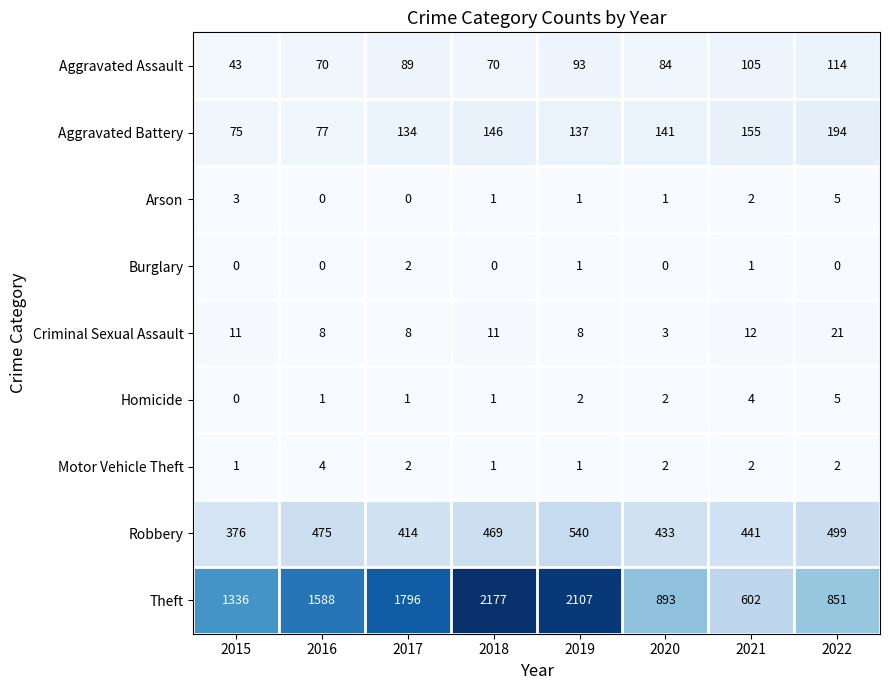

What value does the Theft series have at 2020, to the nearest 10?

890